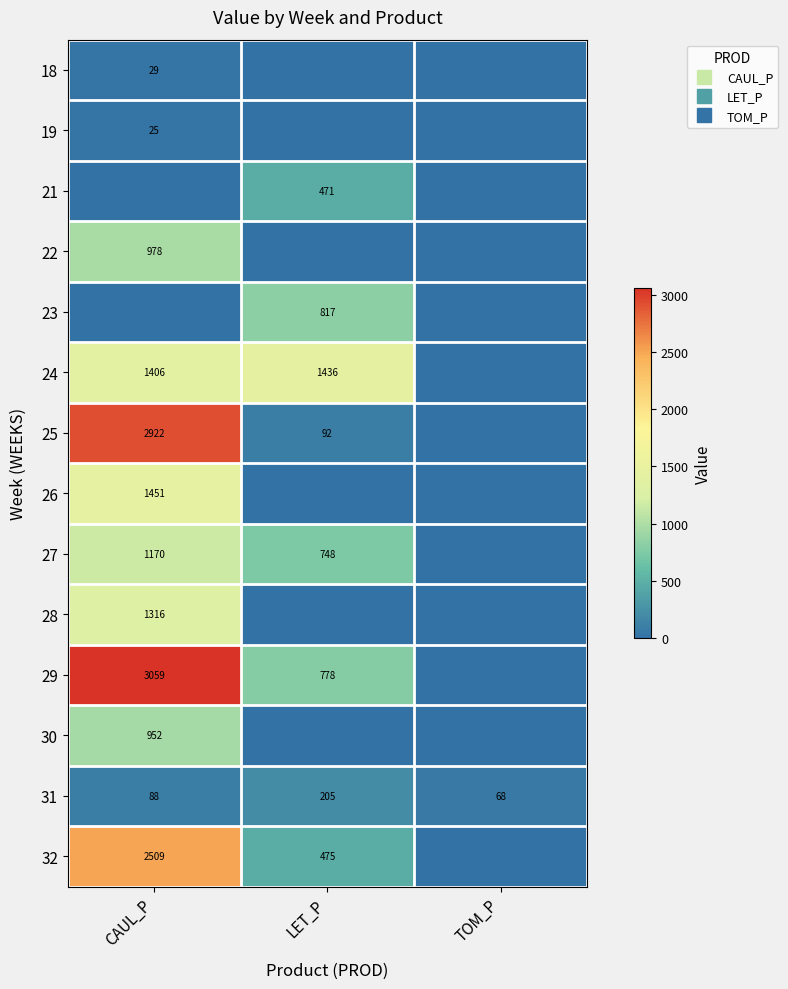

Which has a higher value, LET_P or CAUL_P?

CAUL_P